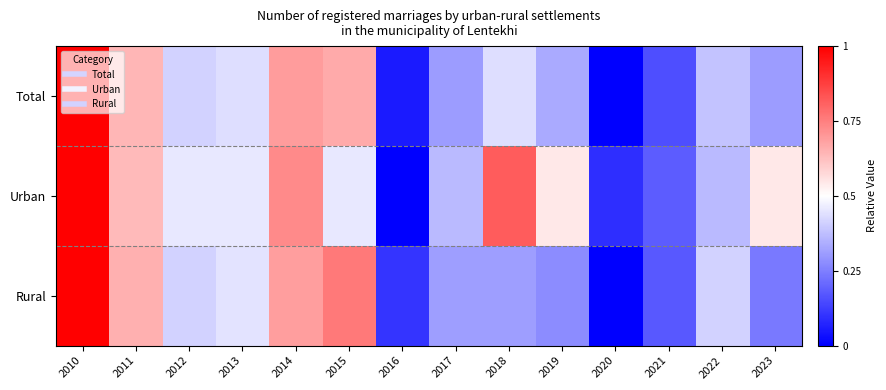

Reading left to right, what are all the values shown in this chart?

Total: 2010=1.0	2011=0.6	2012=0.4	2013=0.4	2014=0.7	2015=0.7	2016=0.1	2017=0.3	2018=0.4	2019=0.3	2020=0.0	2021=0.2	2022=0.4	2023=0.3
Urban: 2010=1.0	2011=0.6	2012=0.5	2013=0.5	2014=0.7	2015=0.5	2016=0.0	2017=0.4	2018=0.8	2019=0.5	2020=0.1	2021=0.2	2022=0.4	2023=0.5
Rural: 2010=1.0	2011=0.7	2012=0.4	2013=0.4	2014=0.7	2015=0.8	2016=0.1	2017=0.3	2018=0.3	2019=0.3	2020=0.0	2021=0.2	2022=0.4	2023=0.2